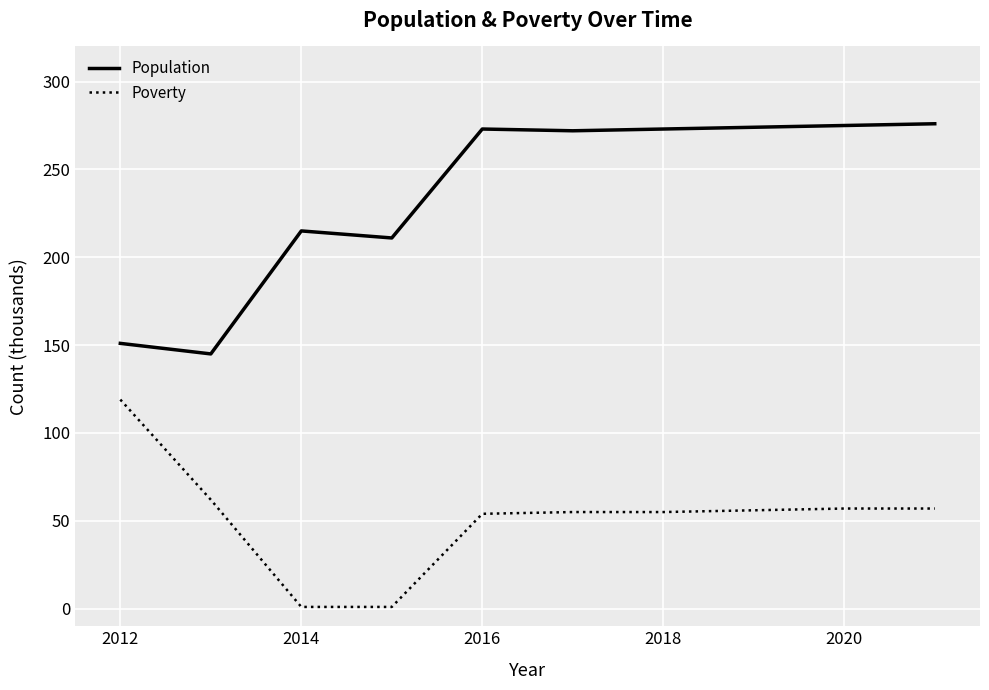

True or false: Poverty and Population intersect in this chart.

False